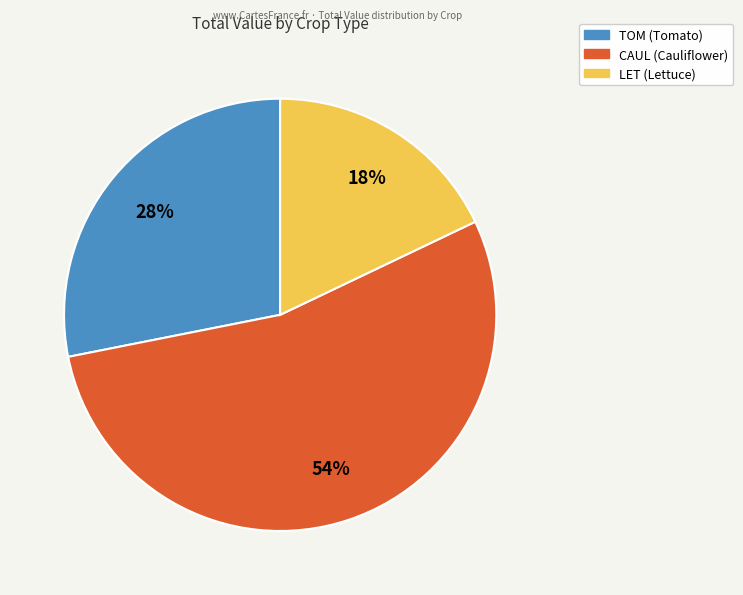

To the nearest percent, what is the average slice percentage?

33%